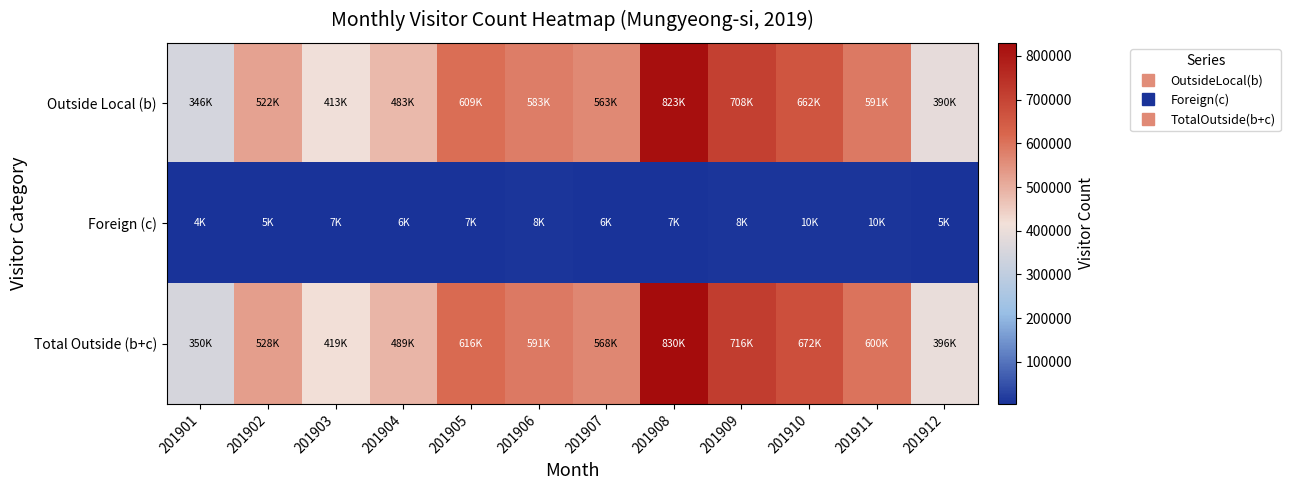

Which category has the highest value across all series?

201908